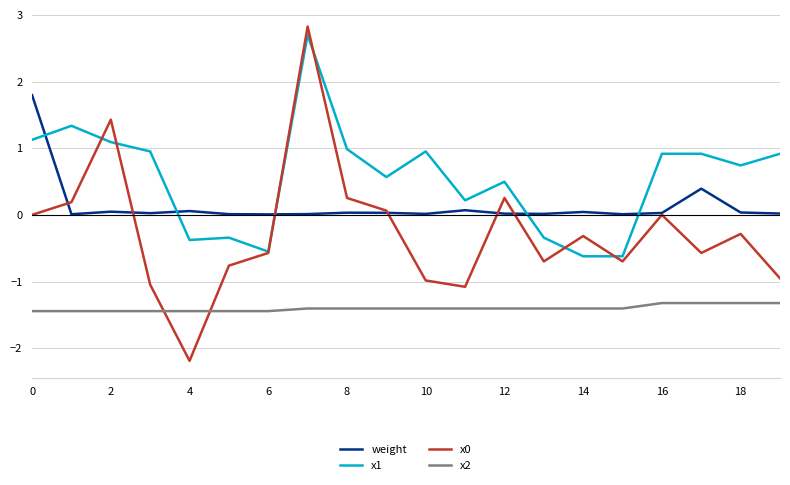

What is the greatest value displayed?

2.8